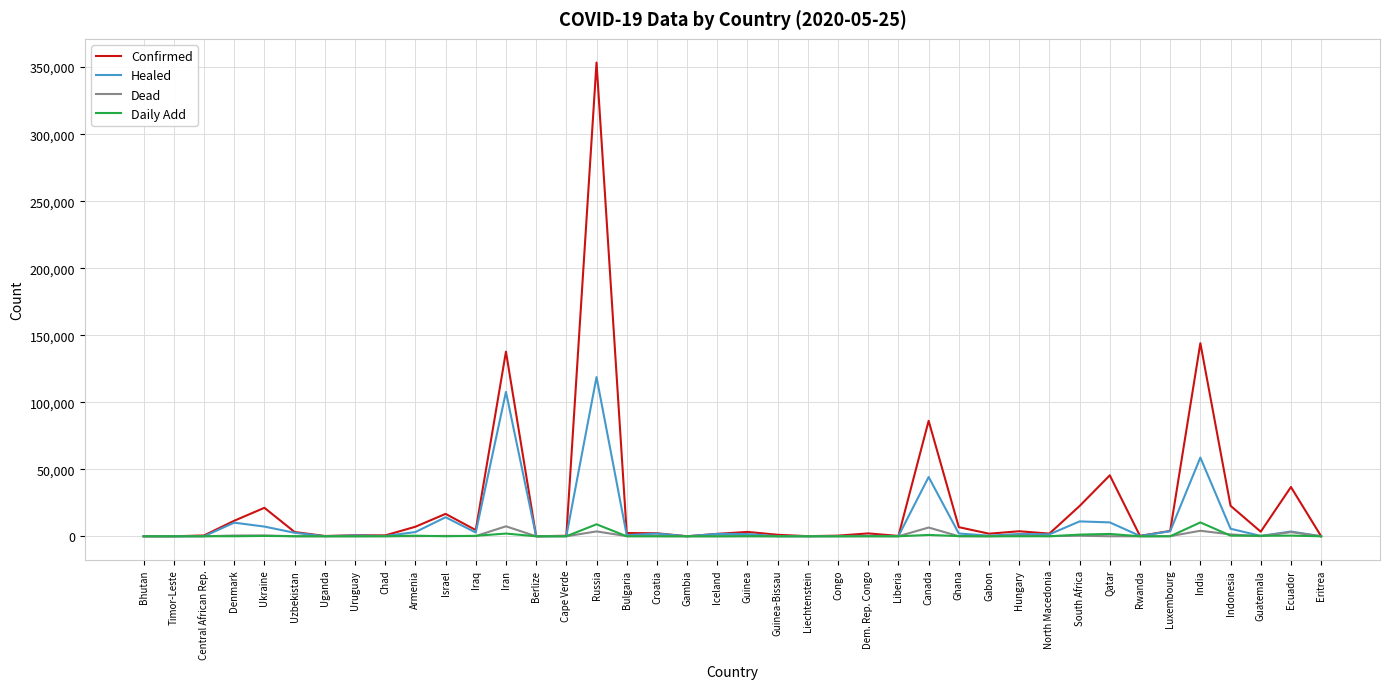

Which series has the widest spread of values?

Confirmed